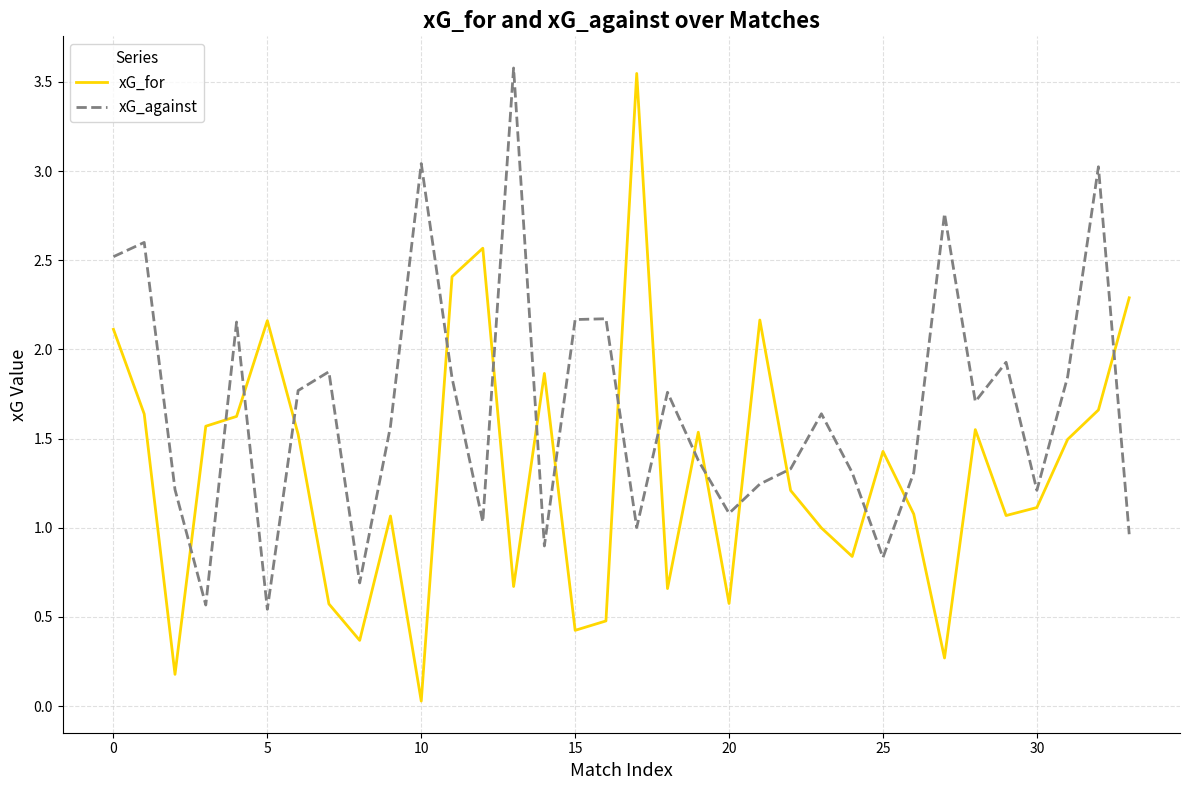

Which series has the largest total across all categories?

xG_against